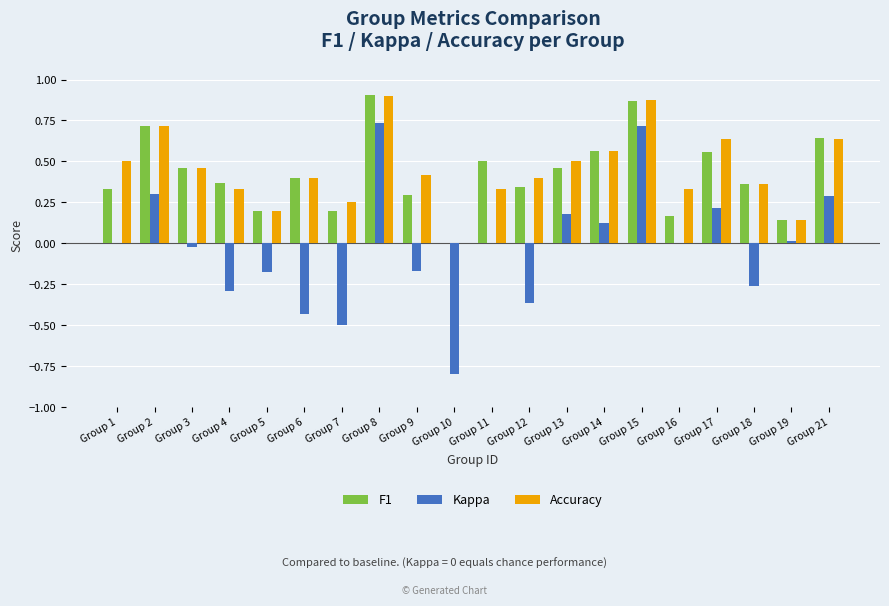

The Accuracy series shows 0.0 at Group 10. True or false?

True